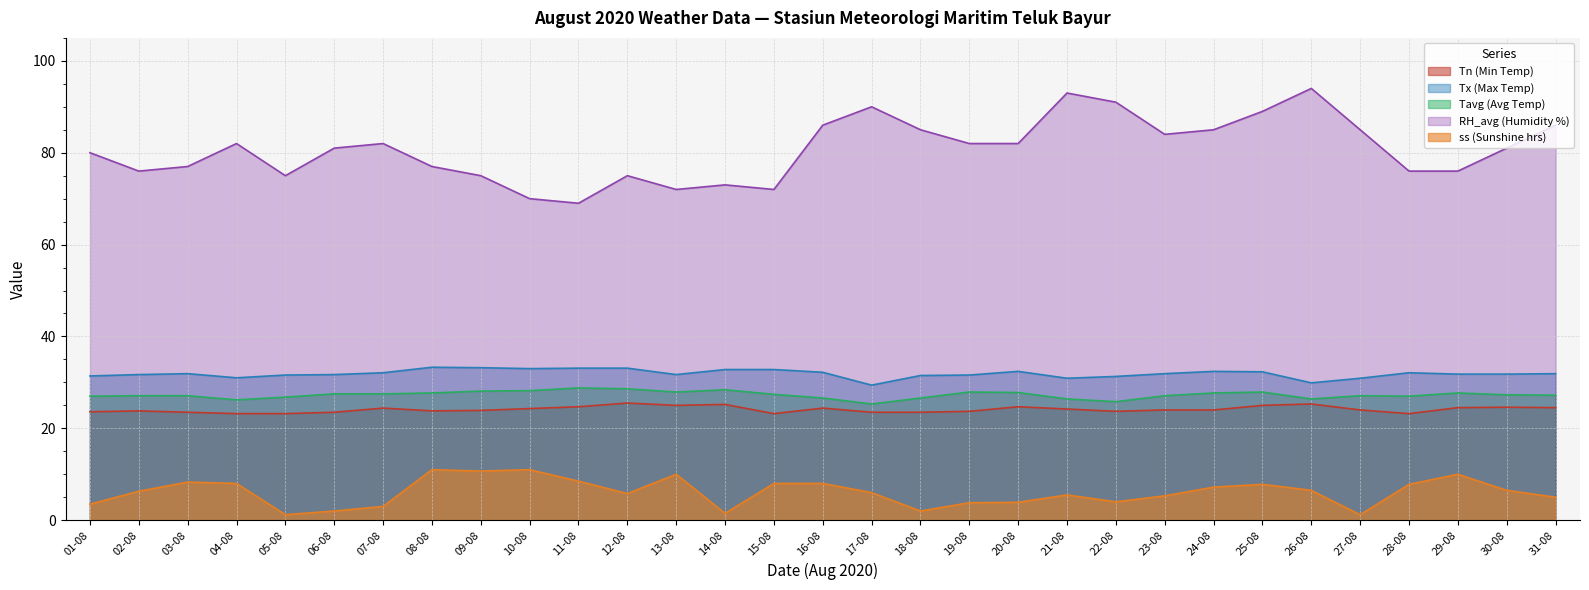

What are all the series names shown in the legend?

Tn (Min Temp), Tx (Max Temp), Tavg (Avg Temp), RH_avg (Humidity %), ss (Sunshine hrs)